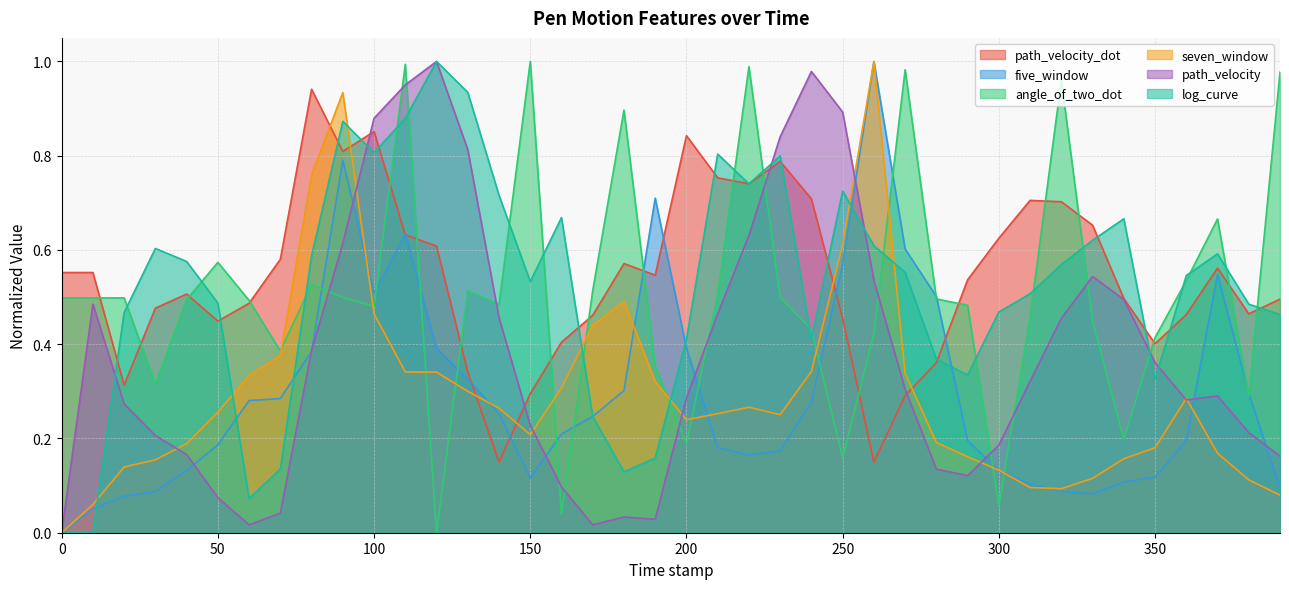

True or false: path_velocity_dot has more than 0 interior local peaks.

True